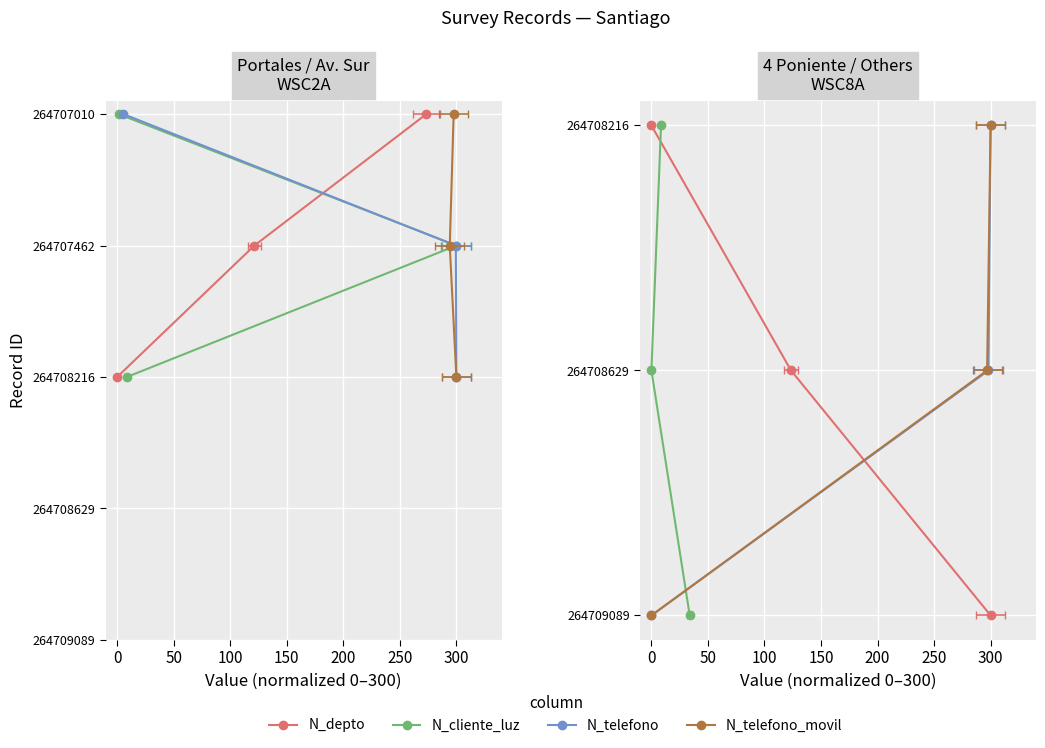

Does the chart display data point markers on the line(s)?

Yes